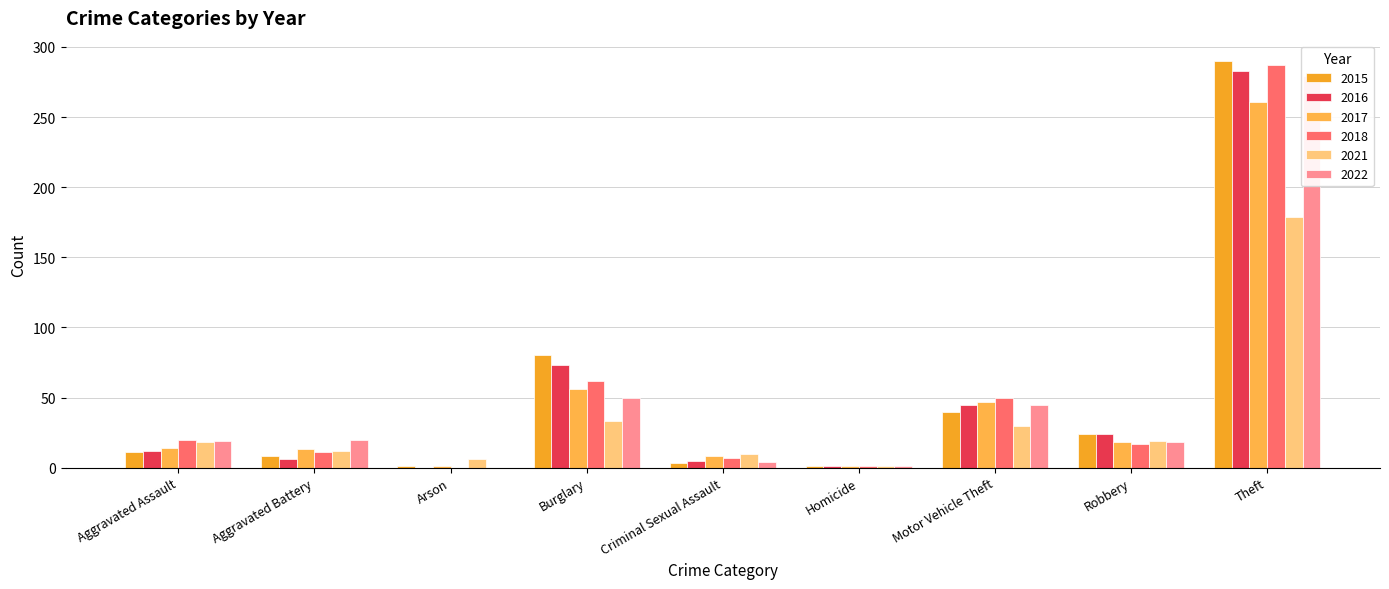

Rank the series at Theft from lowest to highest value.

2021, 2017, 2022, 2016, 2018, 2015